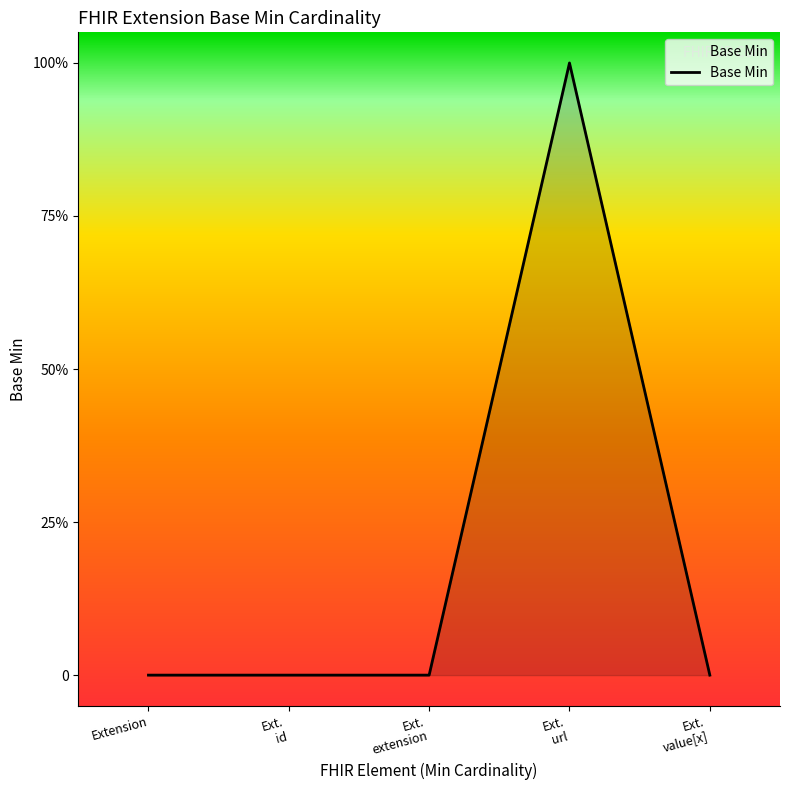

List the labels in order of value, largest first.

Ext. url, Extension, Ext. id, Ext. extension, Ext. value[x]